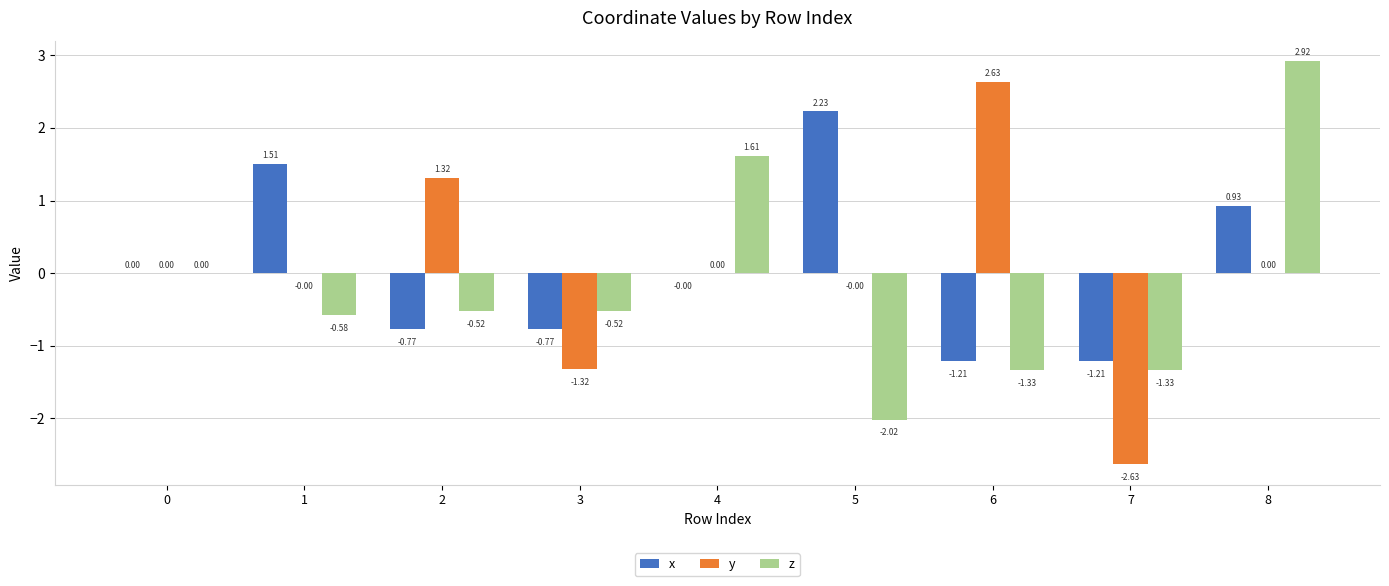

Between 1 and 8, which series saw the biggest shift?

z